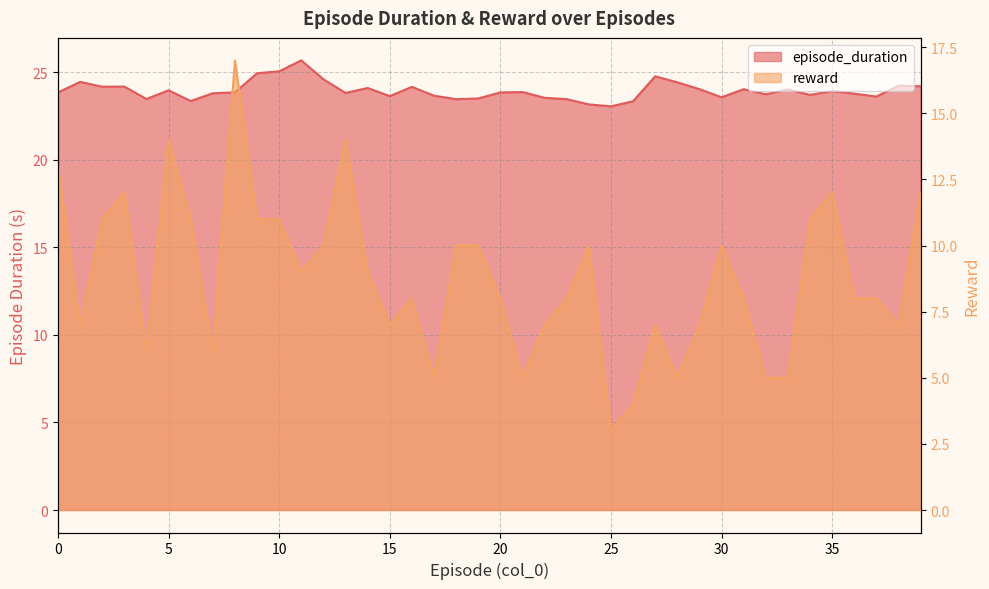

True or false: reward and episode_duration cross at least once.

False